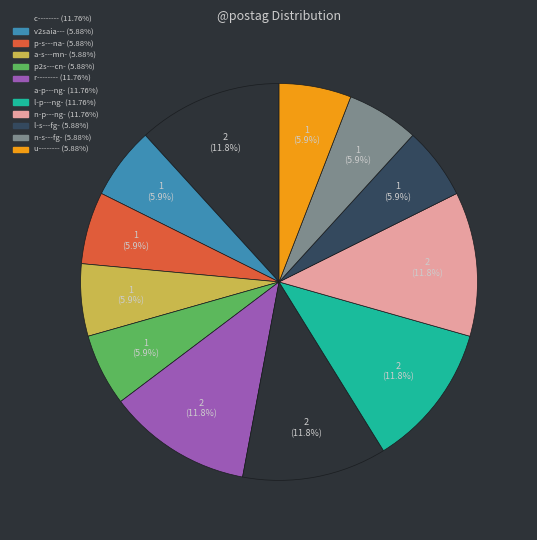

Which category has the biggest portion of the pie?

c--------